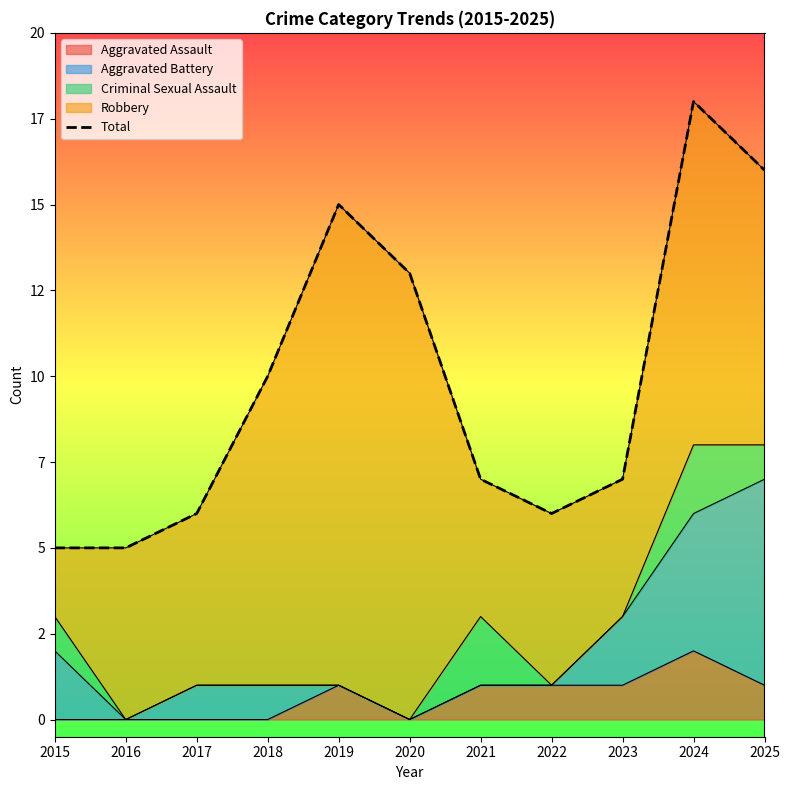

List the labels in order of value, smallest first.

2015, 2016, 2017, 2022, 2021, 2023, 2018, 2020, 2019, 2025, 2024